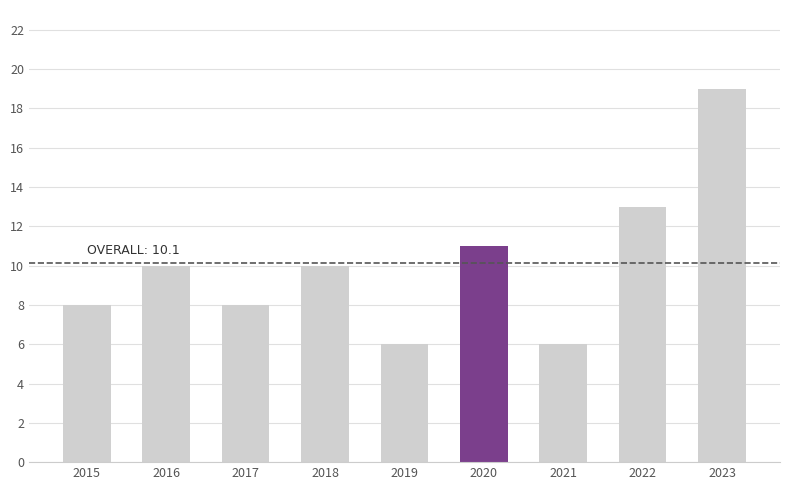

What is the difference between the values at 2022 and 2023?

6